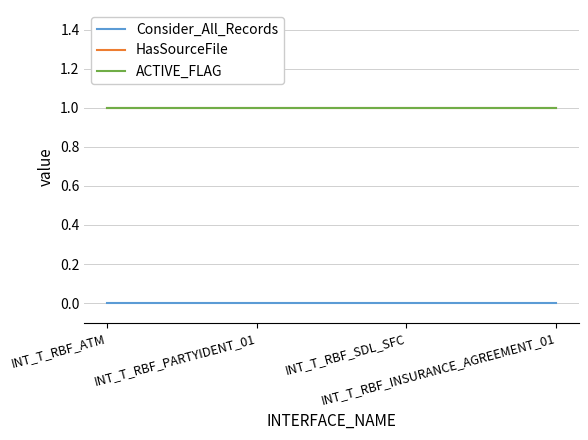

What is the spread (max minus min) of values at INT_T_RBF_PARTYIDENT_01?

1